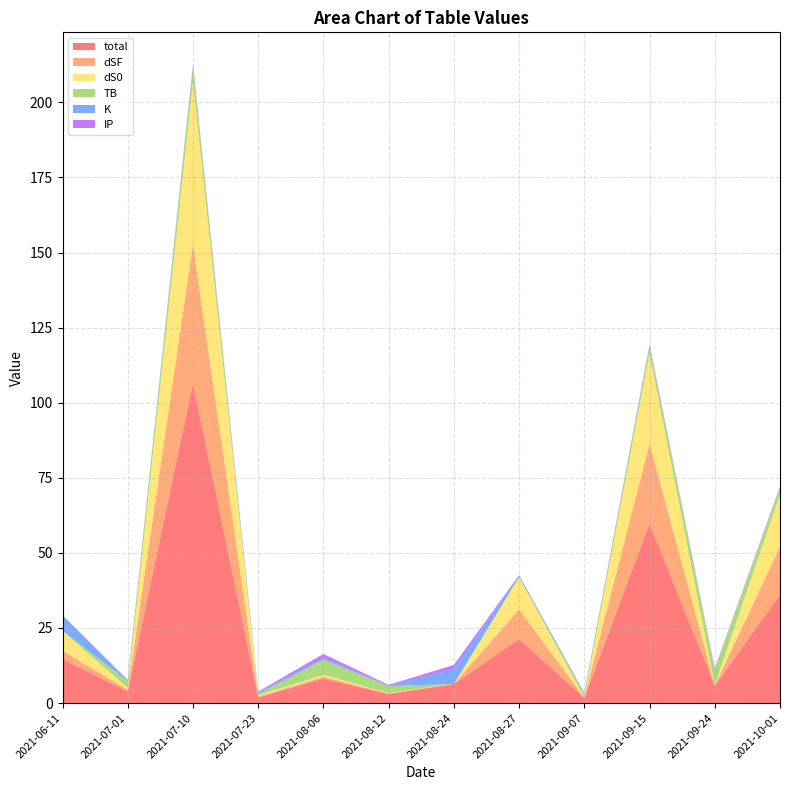

Reading left to right, what are all the values shown in this chart?

total: 2021-06-11=14.7	2021-07-01=3.9	2021-07-10=106.3	2021-07-23=1.9	2021-08-06=8.2	2021-08-12=3.0	2021-08-24=6.3	2021-08-27=21.3	2021-09-07=1.7	2021-09-15=59.7	2021-09-24=5.8	2021-10-01=36.1
dSF: 2021-06-11=2.8	2021-07-01=0.6	2021-07-10=46.3	2021-07-23=0.3	2021-08-06=0.6	2021-08-12=0.2	2021-08-24=0.0	2021-08-27=9.9	2021-09-07=0.1	2021-09-15=26.6	2021-09-24=0.1	2021-10-01=15.9
dS0: 2021-06-11=6.6	2021-07-01=0.6	2021-07-10=54.2	2021-07-23=0.4	2021-08-06=0.6	2021-08-12=0.2	2021-08-24=0.0	2021-08-27=10.5	2021-09-07=0.2	2021-09-15=30.1	2021-09-24=0.1	2021-10-01=17.5
TB: 2021-06-11=0.1	2021-07-01=2.3	2021-07-10=5.1	2021-07-23=0.5	2021-08-06=5.1	2021-08-12=2.3	2021-08-24=0.0	2021-08-27=0.5	2021-09-07=1.0	2021-09-15=2.3	2021-09-24=5.1	2021-10-01=2.3
K: 2021-06-11=4.9	2021-07-01=0.1	2021-07-10=0.5	2021-07-23=0.5	2021-08-06=0.5	2021-08-12=0.1	2021-08-24=4.9	2021-08-27=0.1	2021-09-07=0.1	2021-09-15=0.5	2021-09-24=0.1	2021-10-01=0.1
IP: 2021-06-11=0.3	2021-07-01=0.3	2021-07-10=0.3	2021-07-23=0.3	2021-08-06=1.4	2021-08-12=0.3	2021-08-24=1.4	2021-08-27=0.3	2021-09-07=0.3	2021-09-15=0.3	2021-09-24=0.3	2021-10-01=0.3